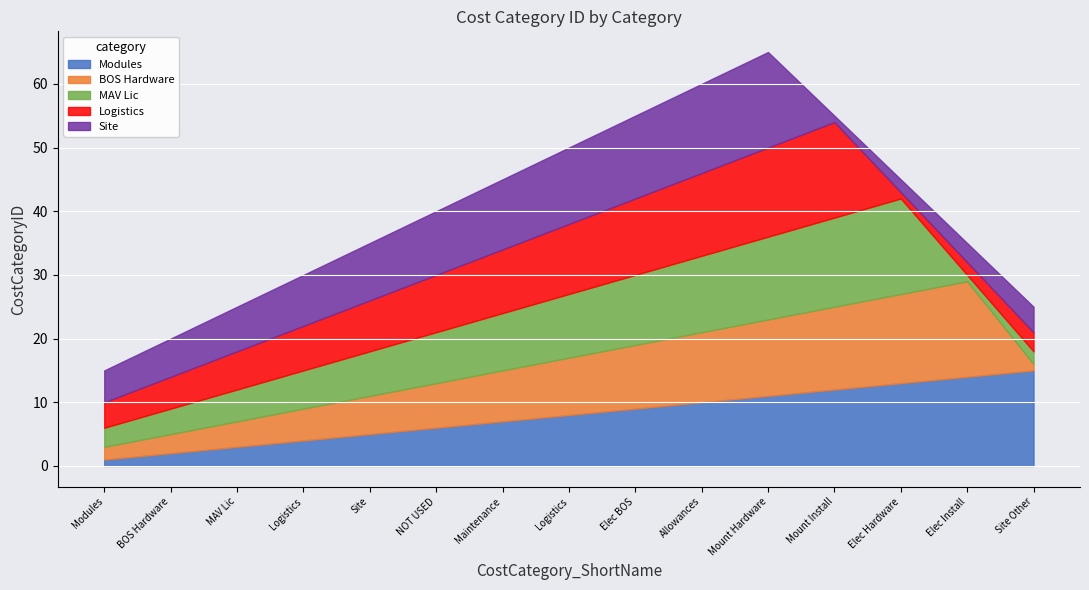

Which has a higher value, Maintenance or MAV Lic?

Maintenance